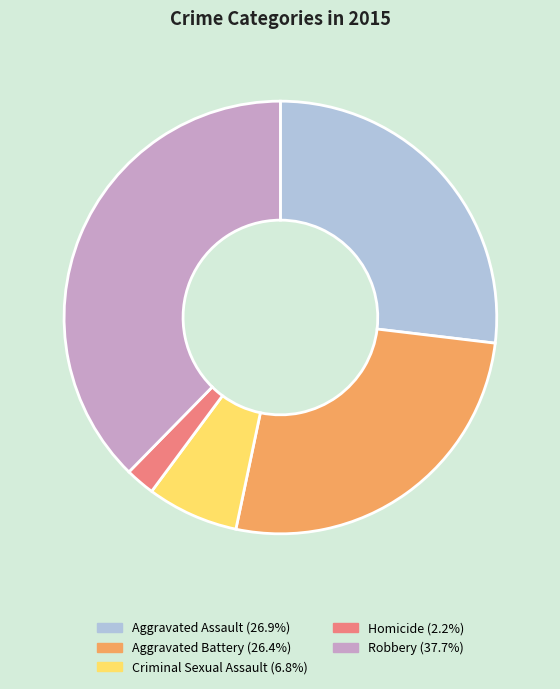

Do Criminal Sexual Assault and Aggravated Assault together represent more than half of the pie?

No